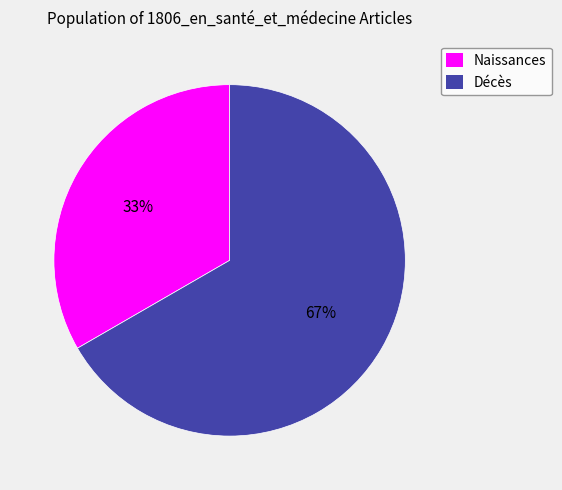

True or false: Décès accounts for 54% of the total.

False